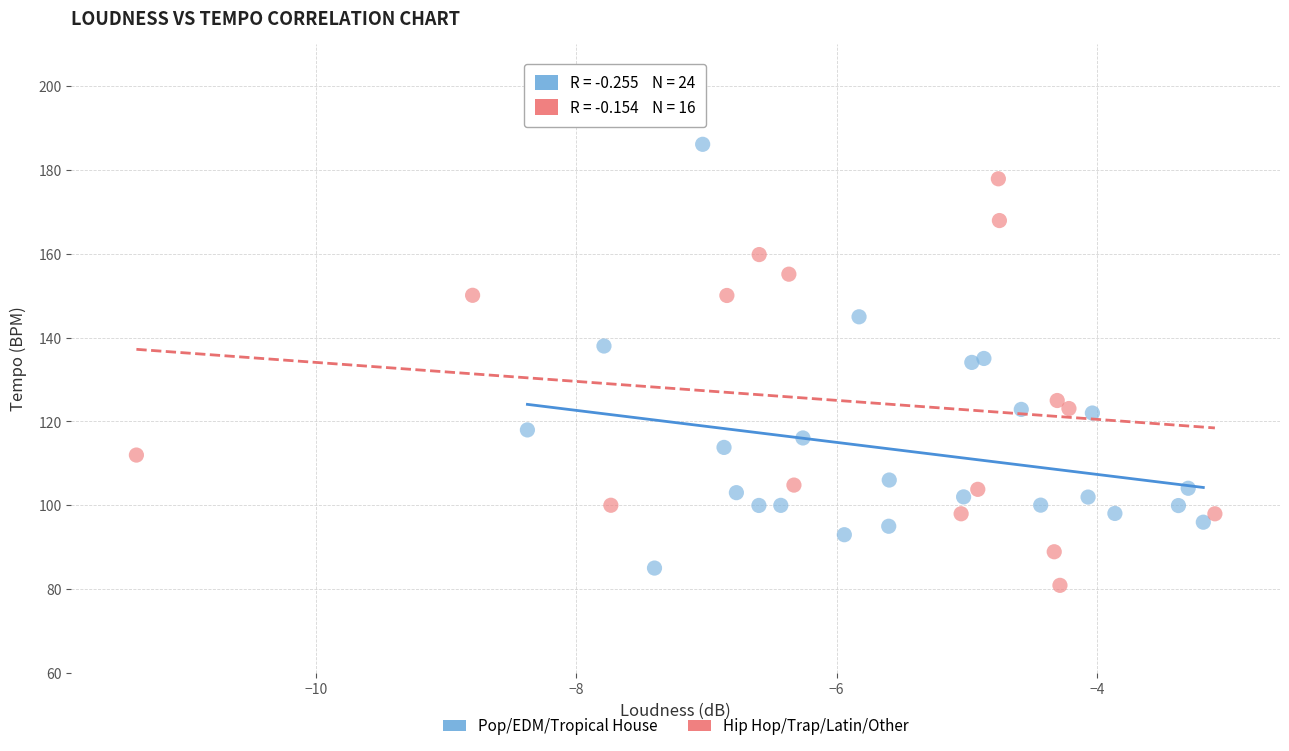

Which series has the widest spread of Y values?

Pop/EDM/Tropical House